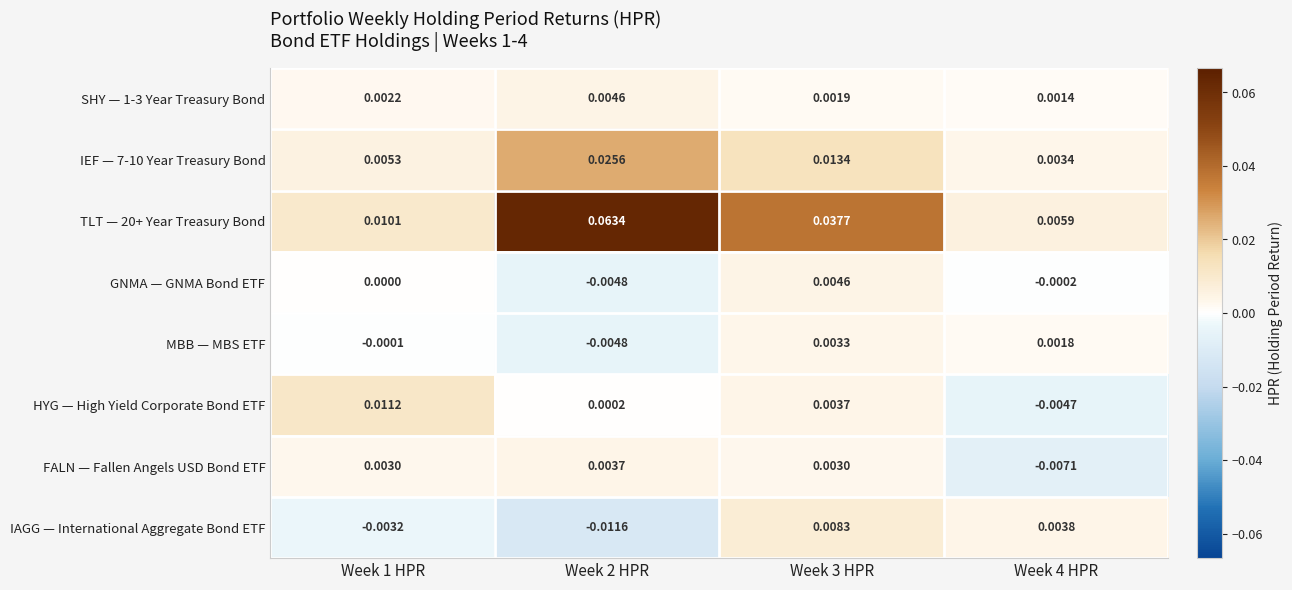

Which series changed the most between Week 3 HPR and Week 4 HPR?

TLT — 20+ Year Treasury Bond